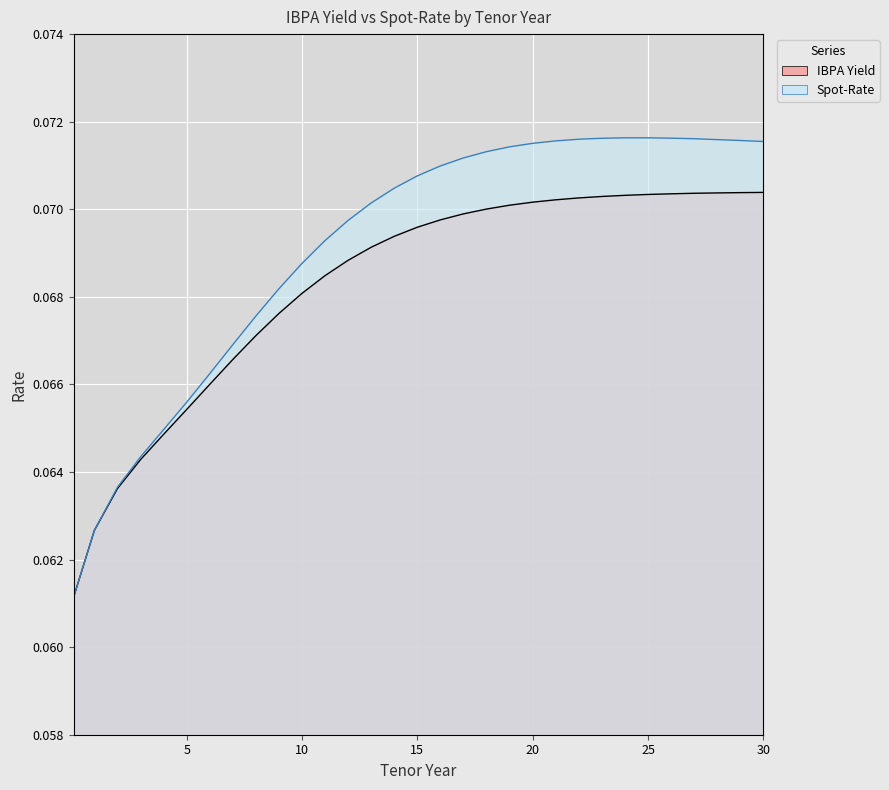

Which series has the largest range (max minus min)?

Spot-Rate